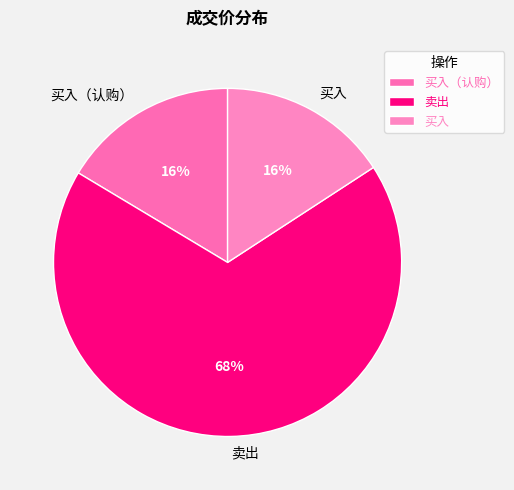

Combined, do 买入（认购） and 卖出 account for over 50%?

Yes